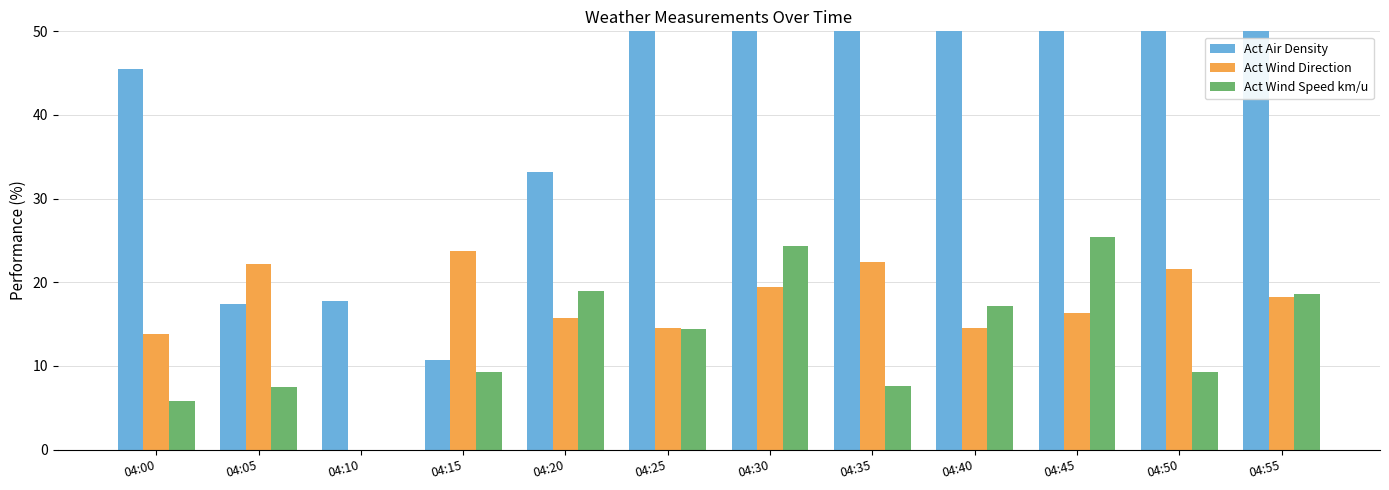

True or false: Act Air Density has a value of 10.8 at 04:15.

True